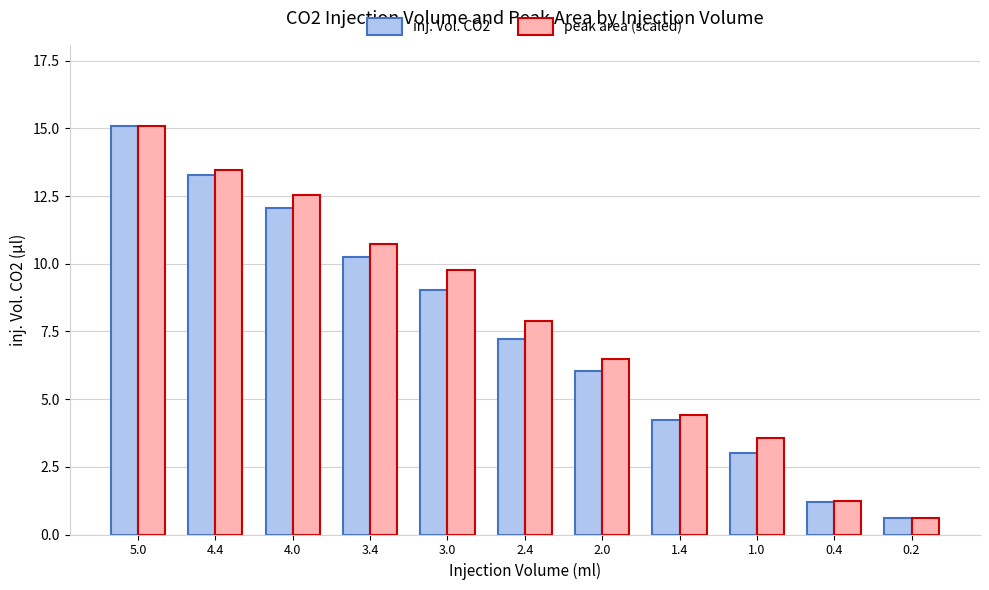

What is the greatest value displayed?

15.1